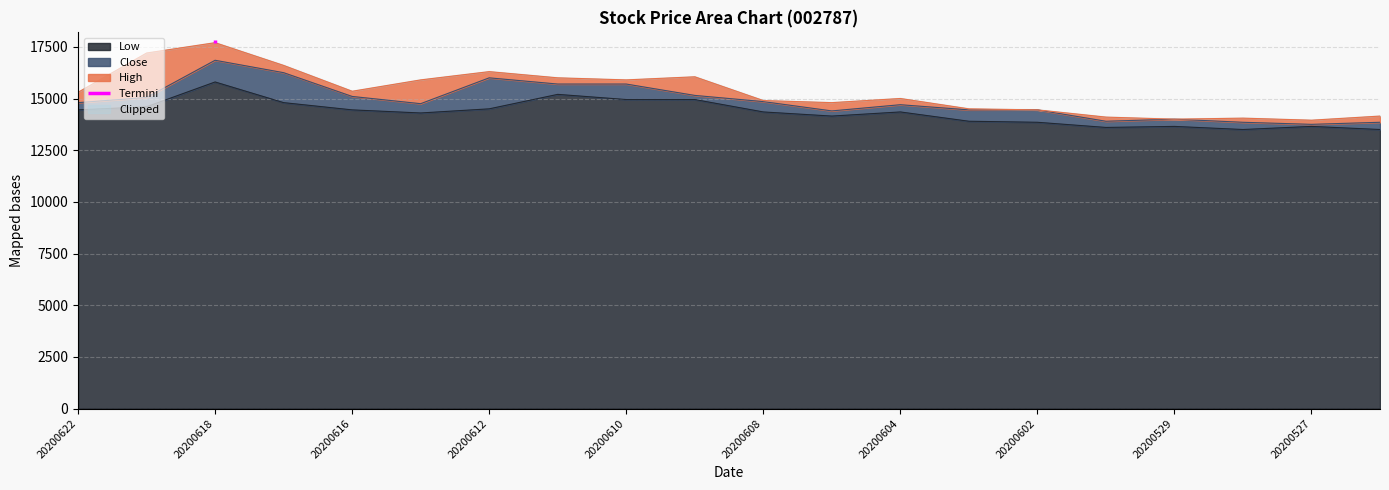

Which series has the widest spread of values?

High